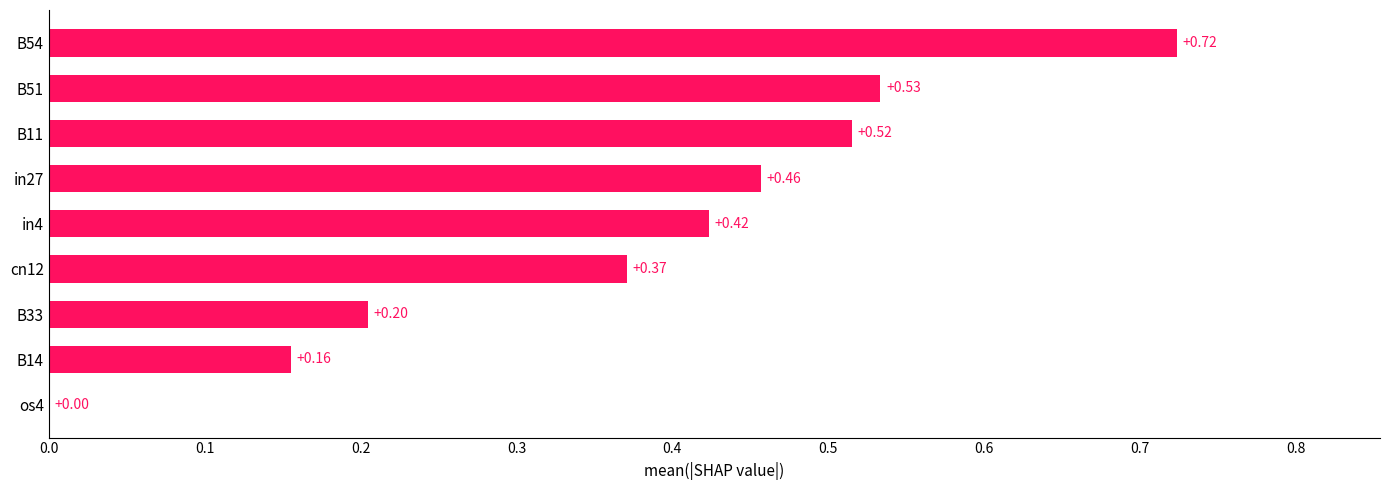

Count the values in the range 0 to 1.

9